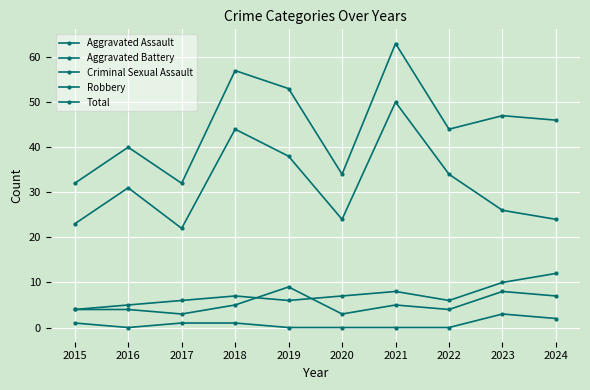

Reading left to right, transcribe all the data shown in this chart.

Aggravated Assault: 2015=4	2016=4	2017=3	2018=5	2019=9	2020=3	2021=5	2022=4	2023=8	2024=7
Aggravated Battery: 2015=4	2016=5	2017=6	2018=7	2019=6	2020=7	2021=8	2022=6	2023=10	2024=12
Criminal Sexual Assault: 2015=1	2016=0	2017=1	2018=1	2019=0	2020=0	2021=0	2022=0	2023=3	2024=2
Robbery: 2015=23	2016=31	2017=22	2018=44	2019=38	2020=24	2021=50	2022=34	2023=26	2024=24
Total: 2015=32	2016=40	2017=32	2018=57	2019=53	2020=34	2021=63	2022=44	2023=47	2024=46